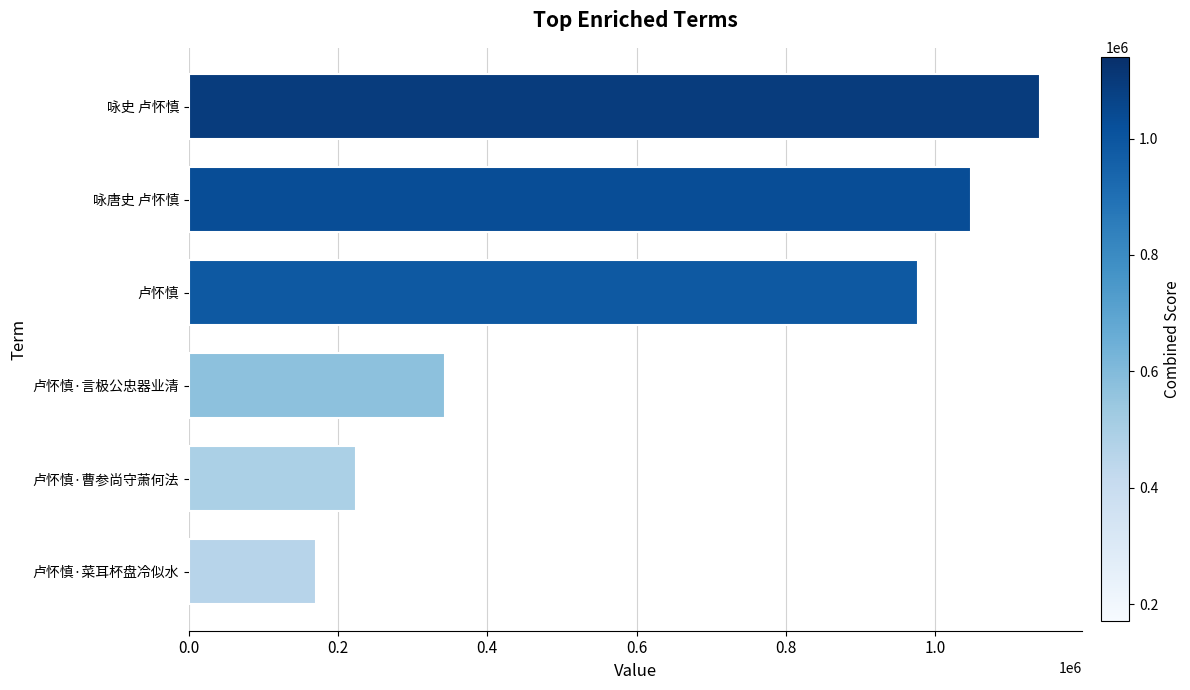

Rank the categories by value from highest to lowest.

咏史 卢怀慎, 咏唐史 卢怀慎, 卢怀慎, 卢怀慎·言极公忠器业清, 卢怀慎·曹参尚守萧何法, 卢怀慎·菜耳杯盘冷似水